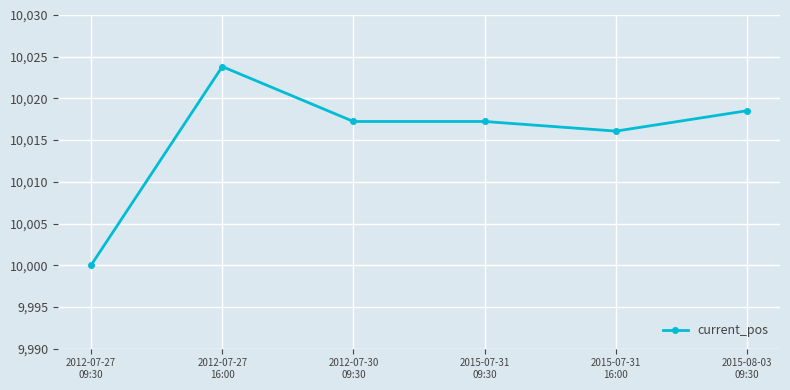

What is the value of the 2nd point from the left?

10023.8